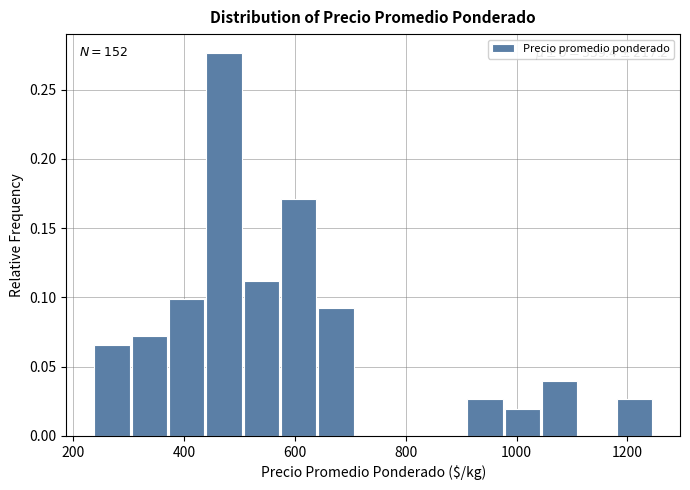

Around what value on the x-axis is the tallest bar? Give the approximate position of its centre, as read against the axis.

480